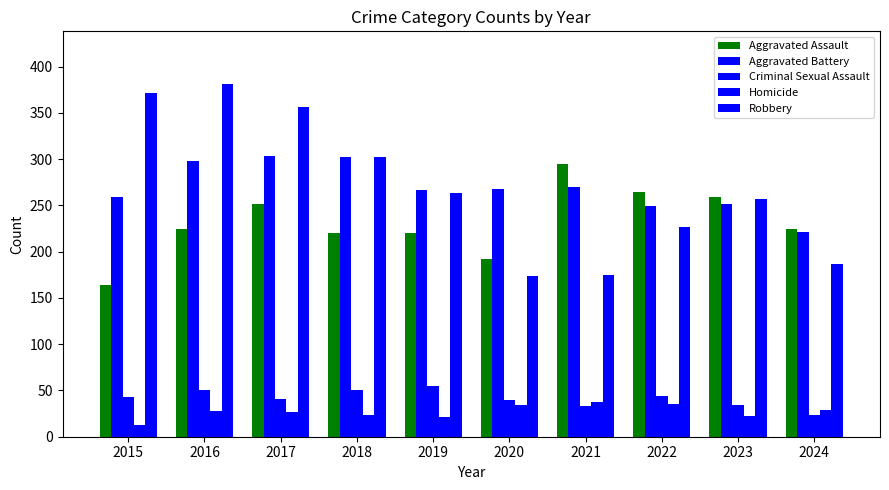

How many bars are there in total?

50